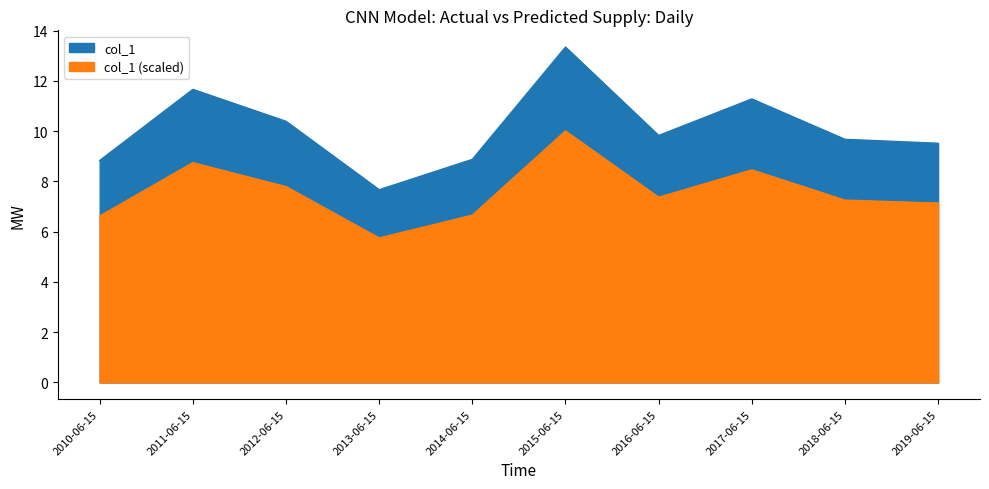

How many data points does each series have?

10